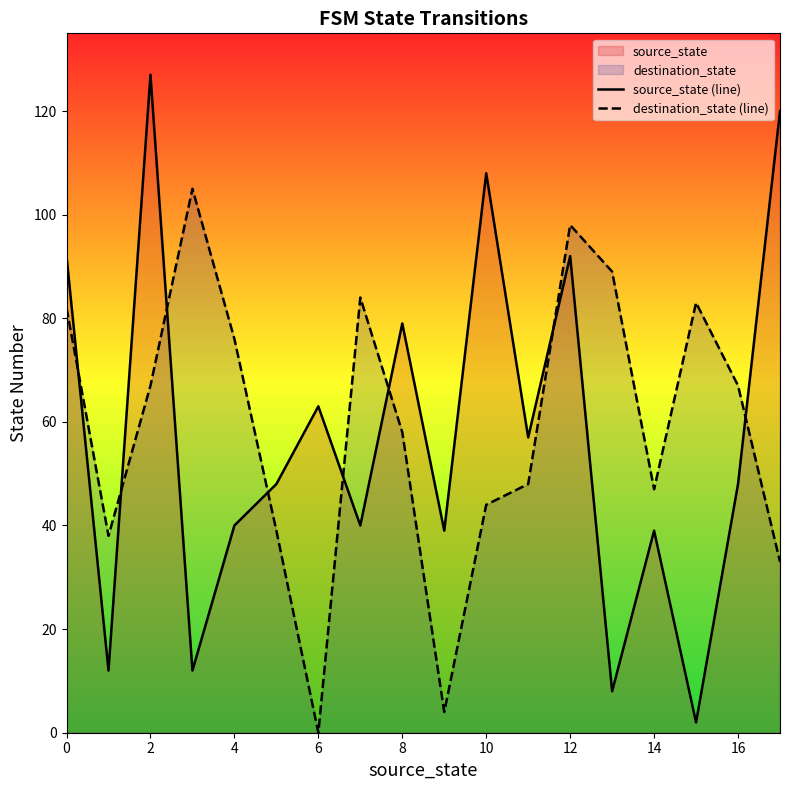

Which label corresponds to the smallest value in the chart?

6